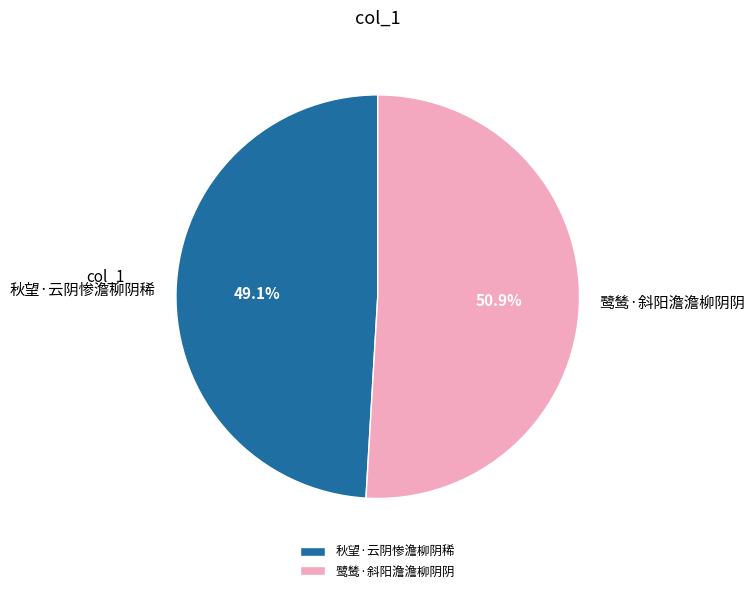

Approximately how many times larger is the value at 鹭鸶·斜阳澹澹柳阴阴 compared to 秋望·云阴惨澹柳阴稀?

1.0